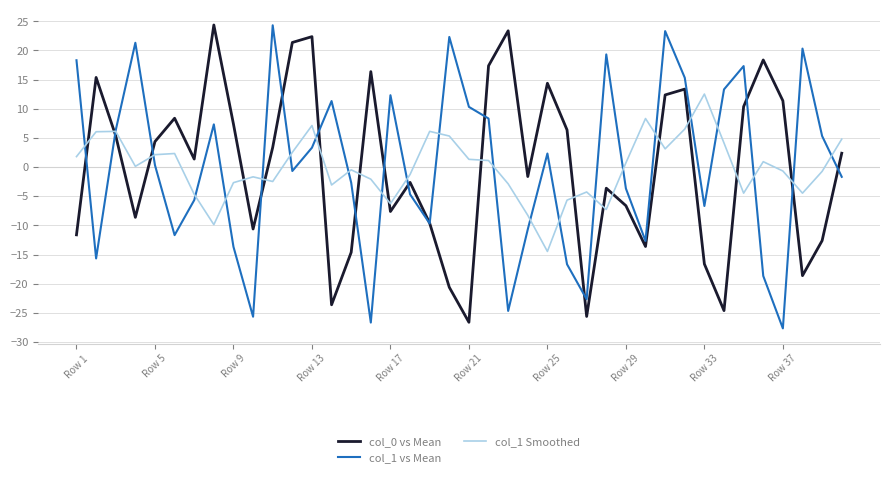

What is the greatest value displayed?

24.4